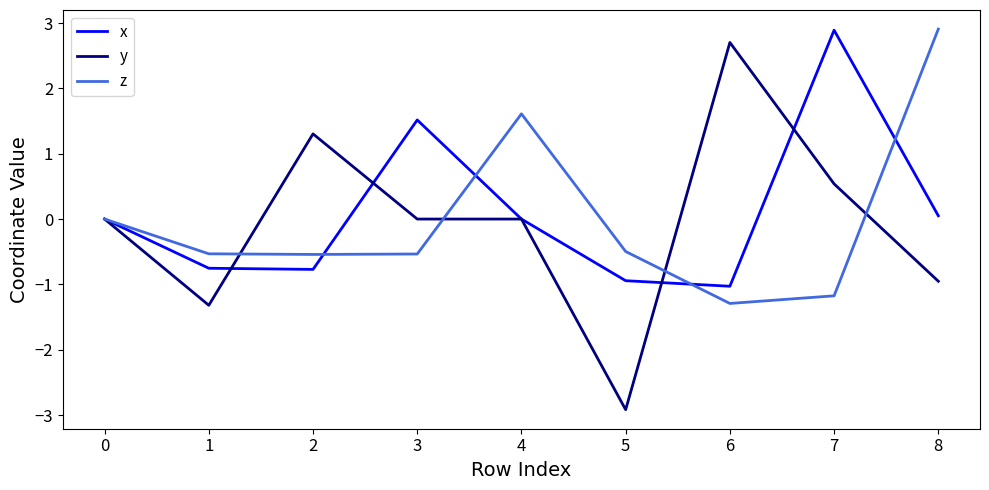

At 7, list the series in order from smallest to largest.

z, y, x